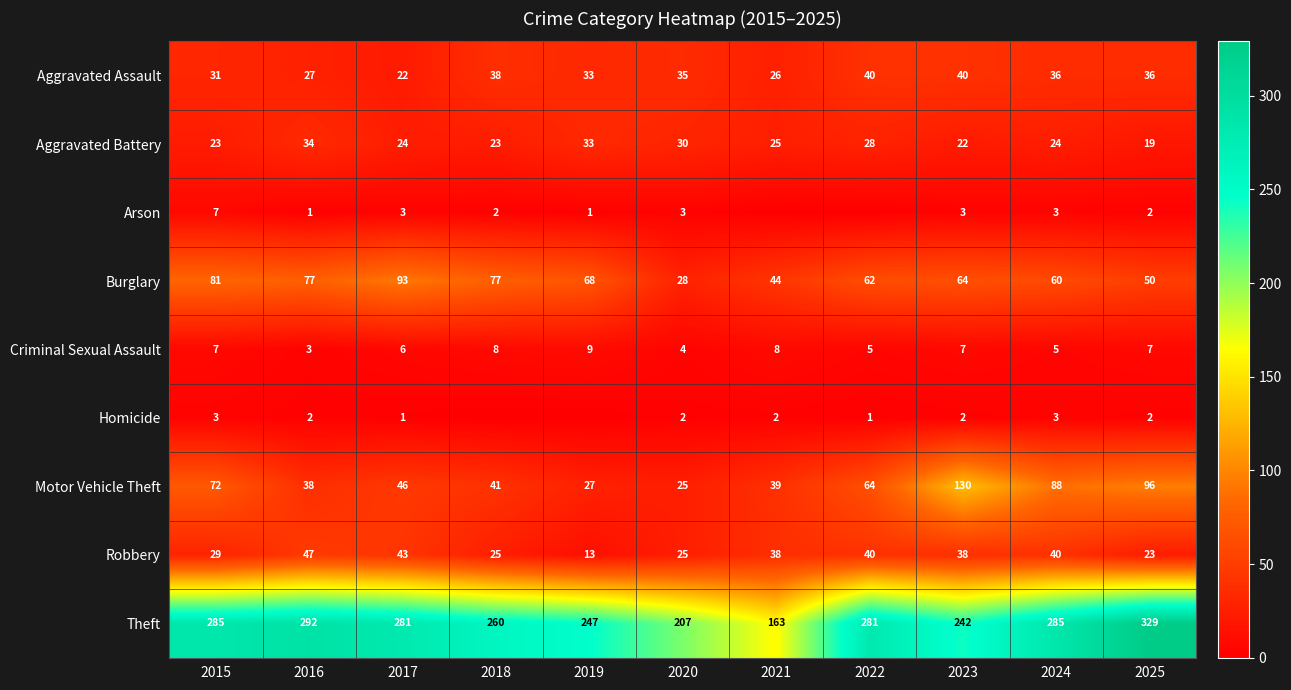

Which category has the highest value across all series?

2025